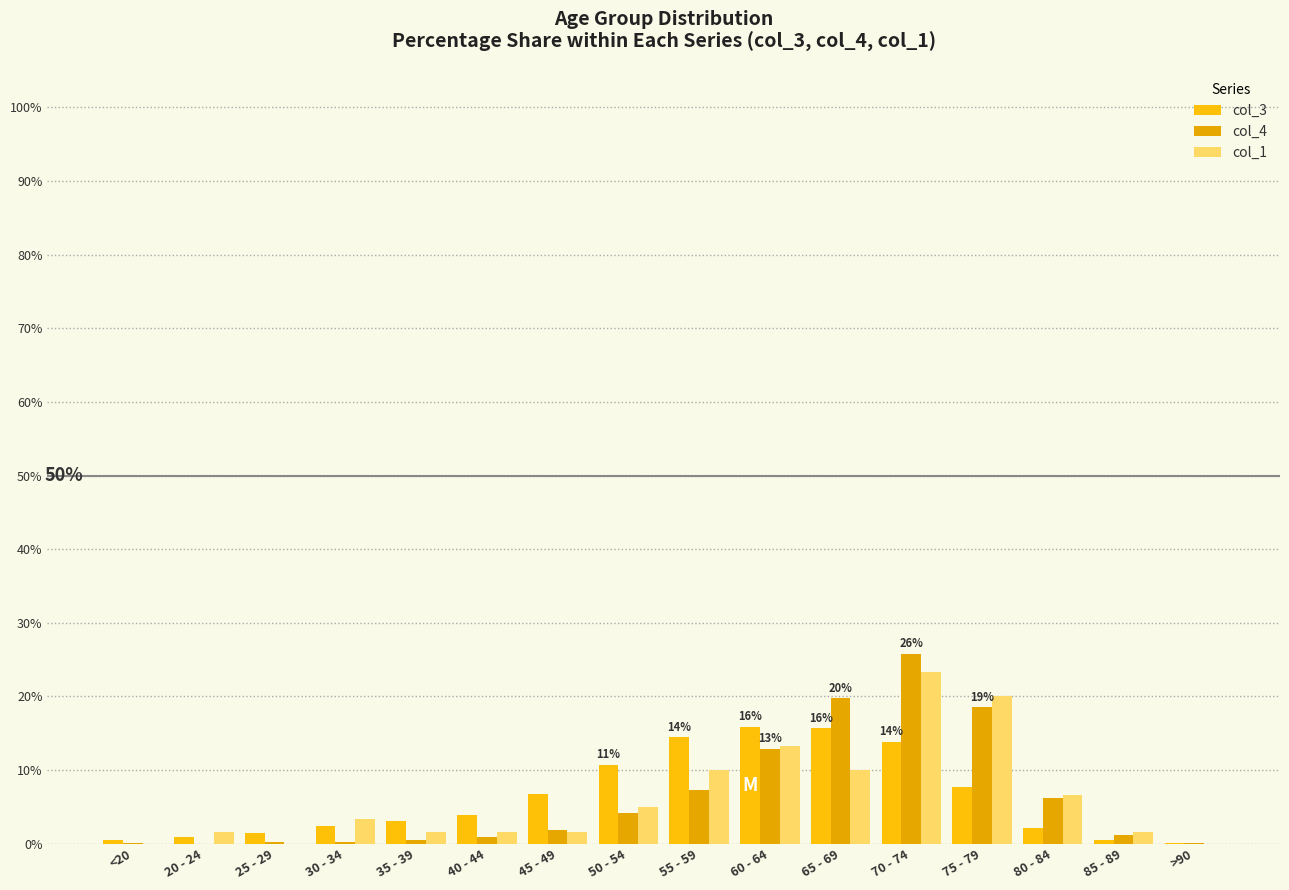

Reading left to right, list all the values displayed in this chart.

col_3: <20=0.5	20 - 24=0.9	25 - 29=1.4	30 - 34=2.5	35 - 39=3.1	40 - 44=3.9	45 - 49=6.7	50 - 54=10.7	55 - 59=14.5	60 - 64=15.8	65 - 69=15.7	70 - 74=13.9	75 - 79=7.8	80 - 84=2.2	85 - 89=0.5	>90=0.1
col_4: <20=0.1	20 - 24=0.0	25 - 29=0.2	30 - 34=0.3	35 - 39=0.5	40 - 44=1.0	45 - 49=1.8	50 - 54=4.2	55 - 59=7.3	60 - 64=12.9	65 - 69=19.7	70 - 74=25.8	75 - 79=18.5	80 - 84=6.2	85 - 89=1.2	>90=0.2
col_1: <20=0.0	20 - 24=1.7	25 - 29=0.0	30 - 34=3.3	35 - 39=1.7	40 - 44=1.7	45 - 49=1.7	50 - 54=5.0	55 - 59=10.0	60 - 64=13.3	65 - 69=10.0	70 - 74=23.3	75 - 79=20.0	80 - 84=6.7	85 - 89=1.7	>90=0.0